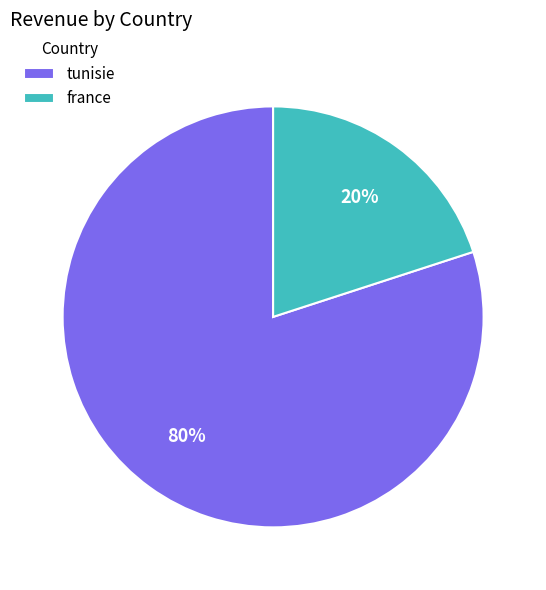

Which has a higher value, tunisie or france?

tunisie